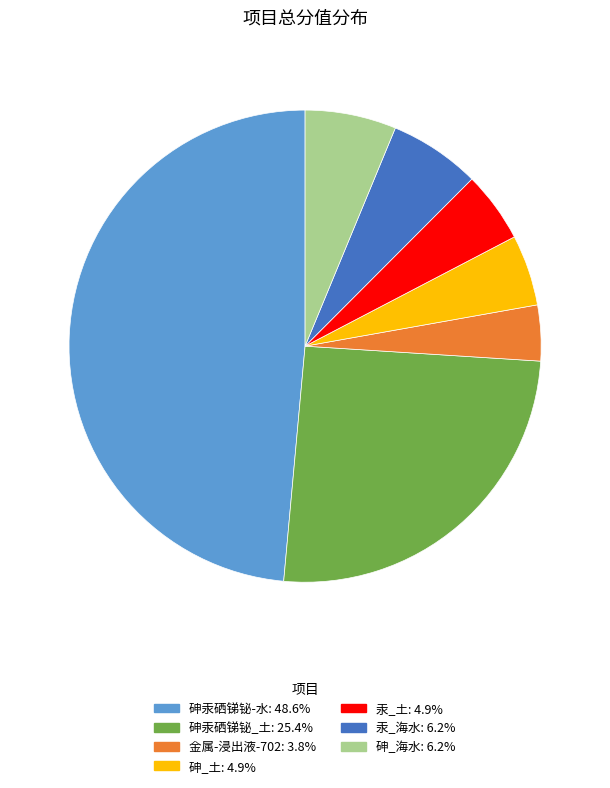

Is there a majority slice in this chart?

No